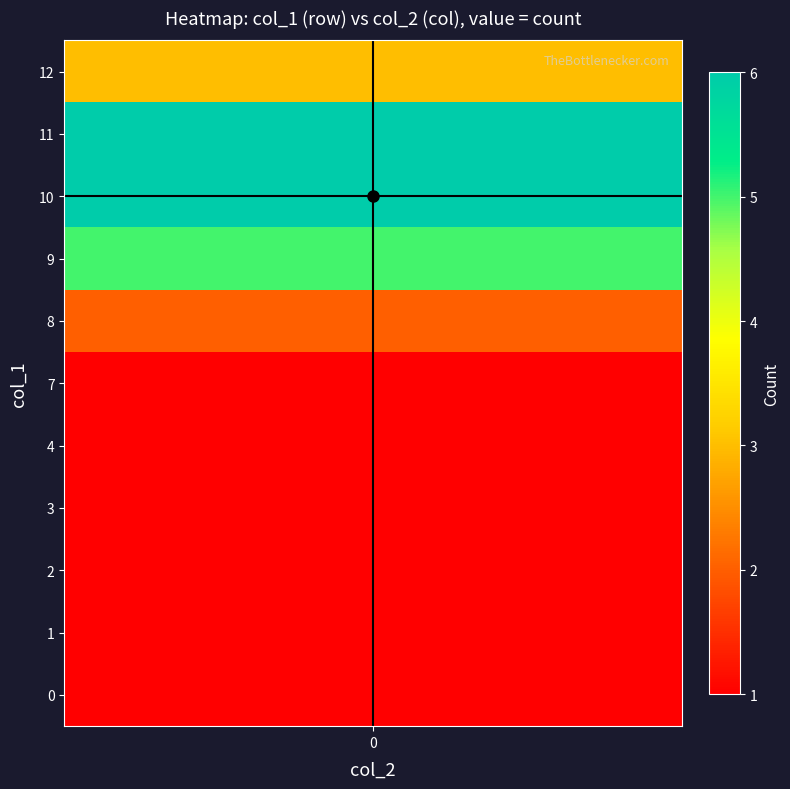

List the labels in order of crosshair_h value, largest first.

0, 1